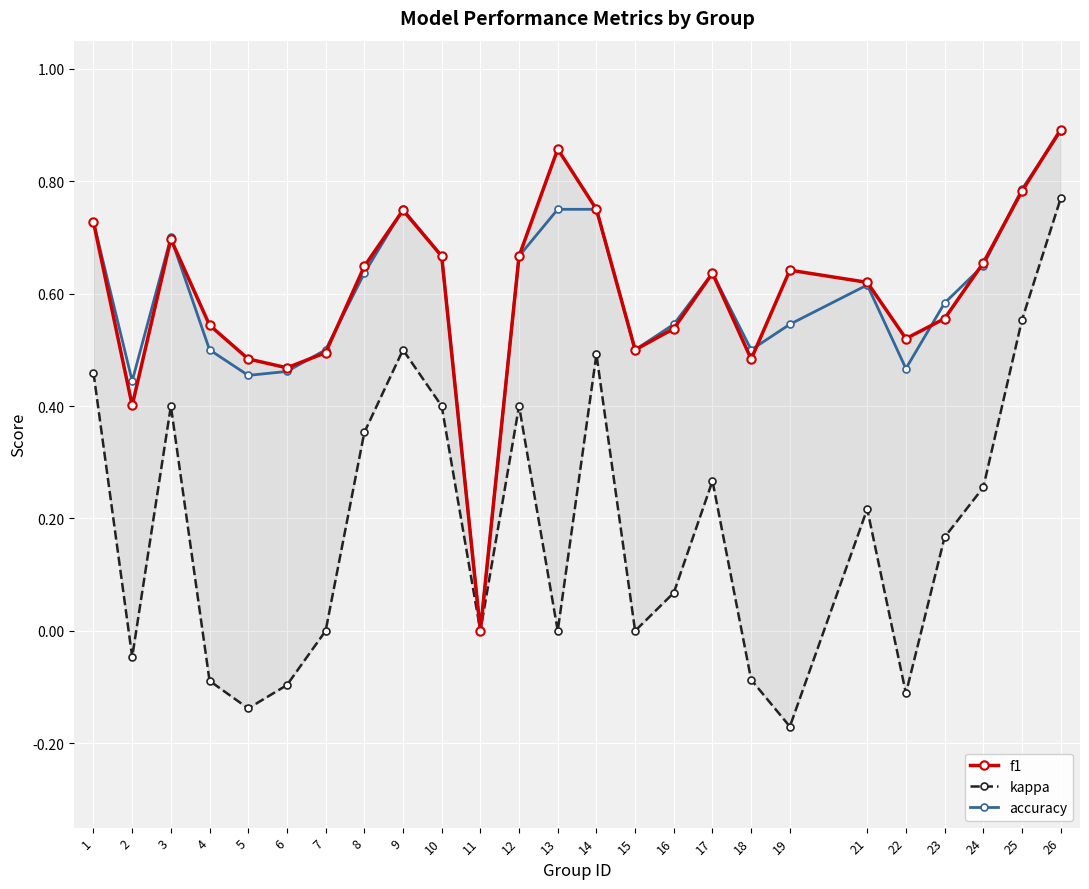

At which category is the sum across all series the highest?

26